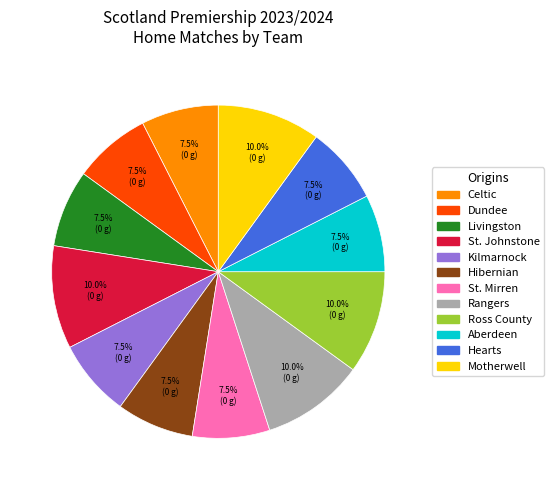

Approximately how many times larger is the value at Hearts compared to Kilmarnock?

1.0